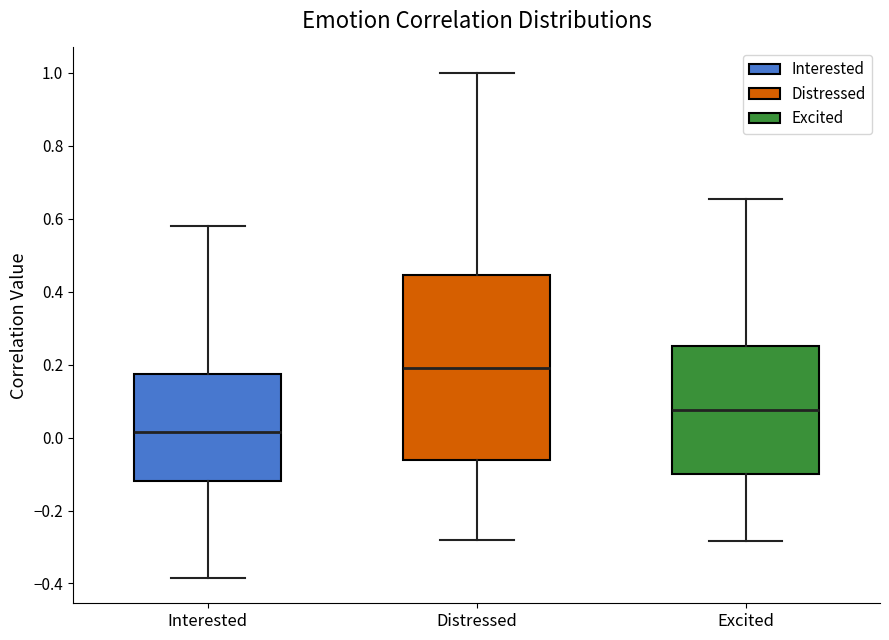

Reading left to right, read every box against the y-axis: the position of its median line, the range the box covers, and the ends of its whiskers. The values are not printed on the chart, so give them approximately, as read against the axis.

Interested: median 0.02, box -0.12 to 0.18, whiskers -0.38 to 0.58
Distressed: median 0.20, box -0.06 to 0.44, whiskers -0.28 to 1.00
Excited: median 0.08, box -0.10 to 0.26, whiskers -0.28 to 0.66